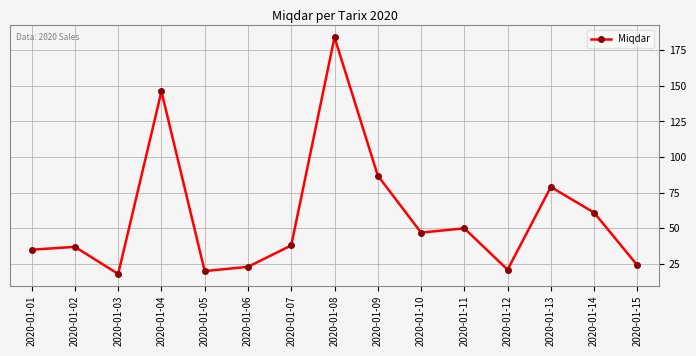

What is the sum of all values?

870